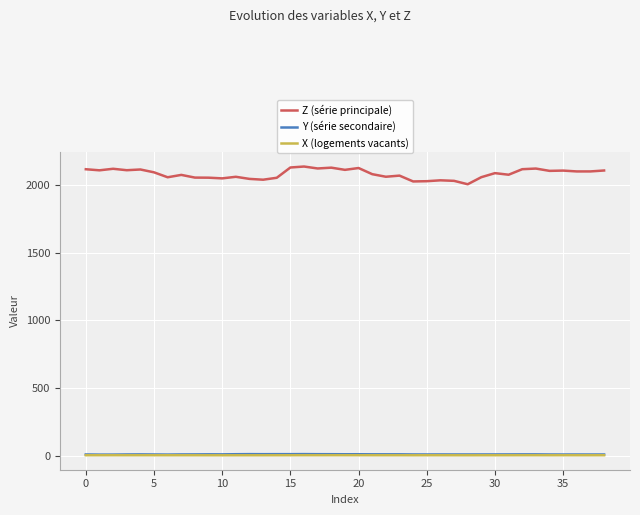

Which series has the largest range (max minus min)?

Z (série principale)